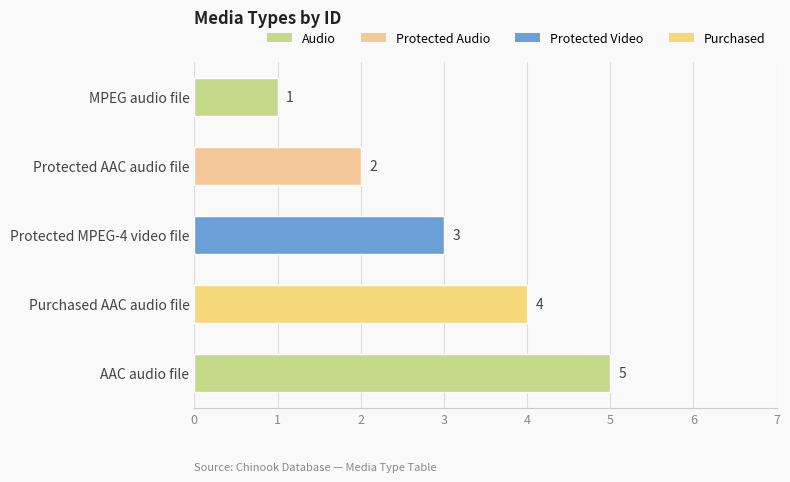

What is the label of the 5th bar from the bottom?

MPEG audio file